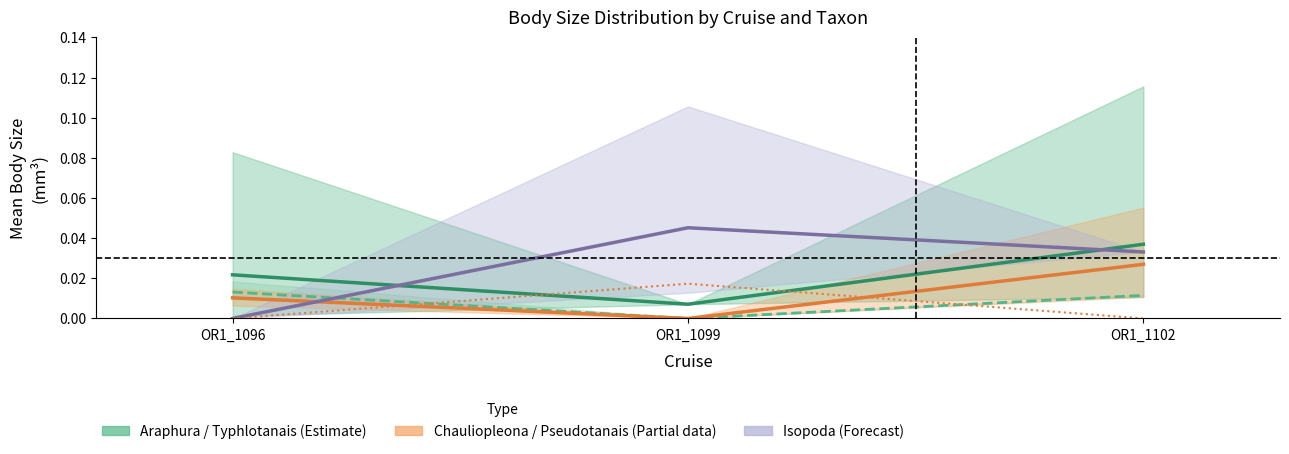

Is this an area chart (filled region under the line)?

No